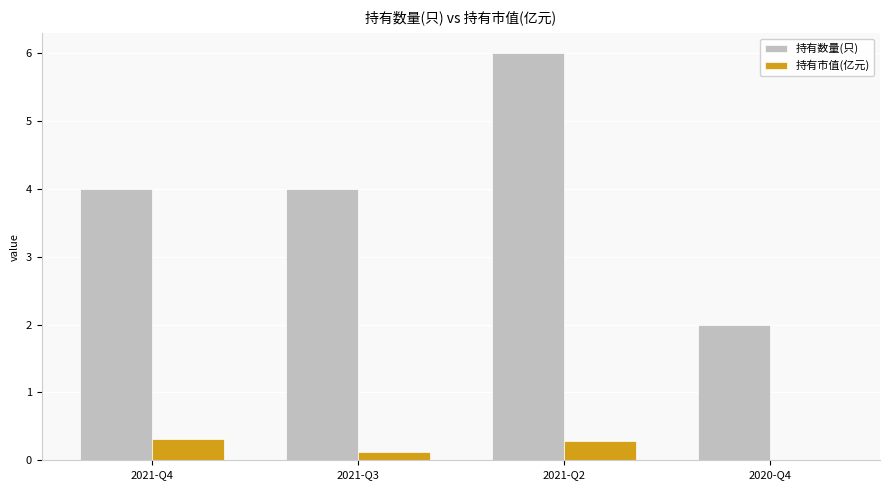

Which category has the highest value across all series?

2021-Q2